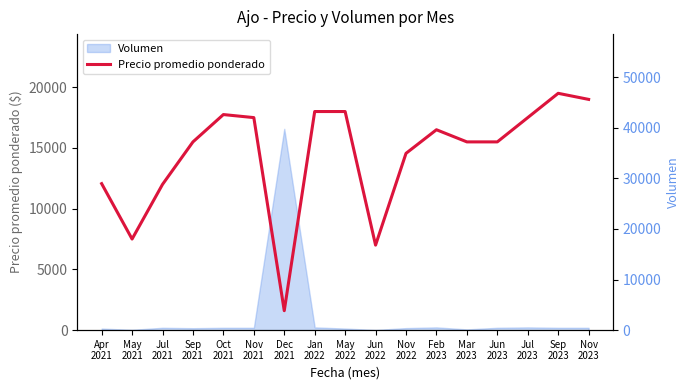

What is the label of the 1st point from the right?

Nov
2023